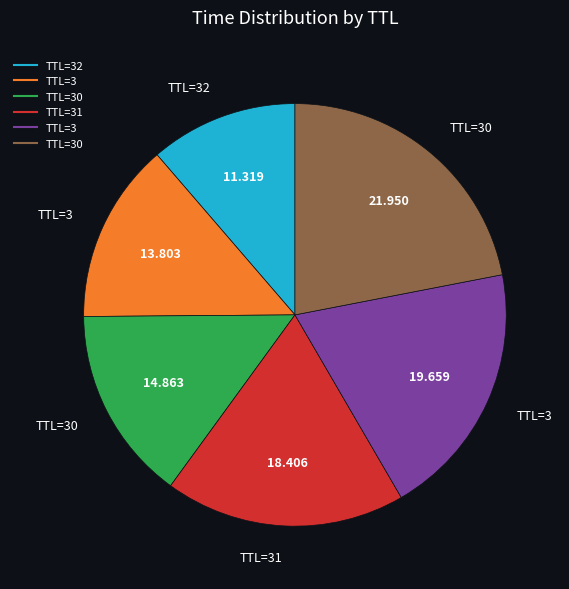

Does any single category account for the majority?

No